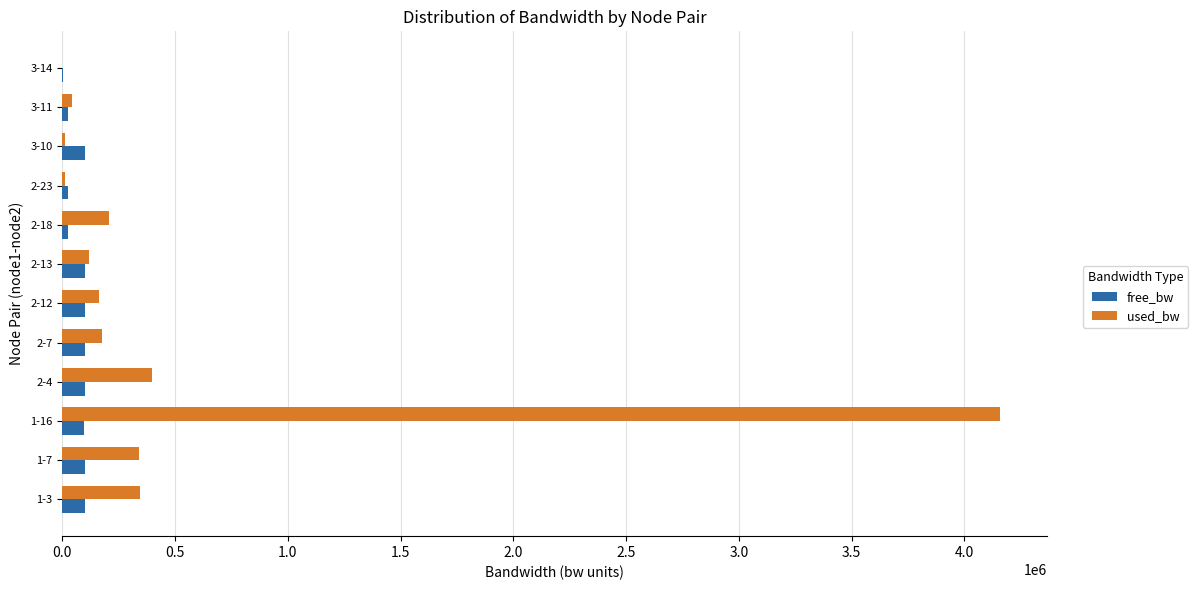

What is the sum of all used_bw values?

5958991.6